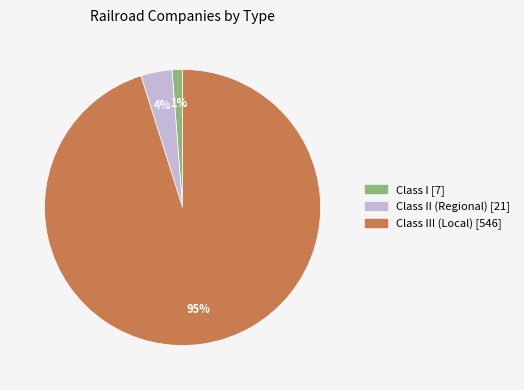

Does any single category account for the majority?

Yes